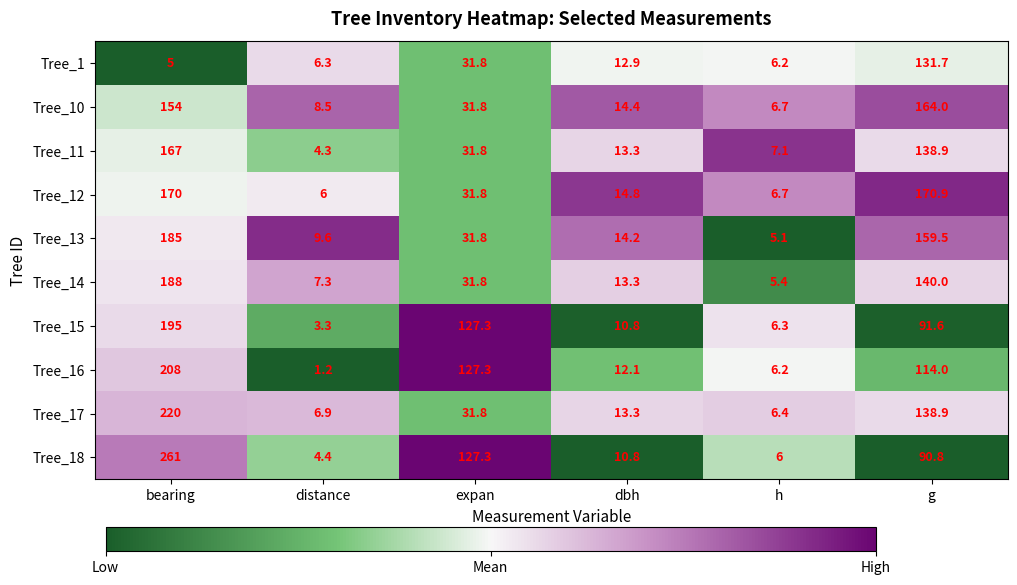

The Tree_1 series shows 12.9 at dbh. True or false?

True